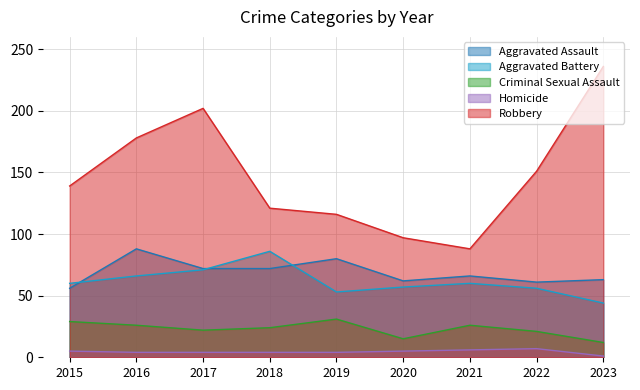

Count the number of categories in the chart.

9